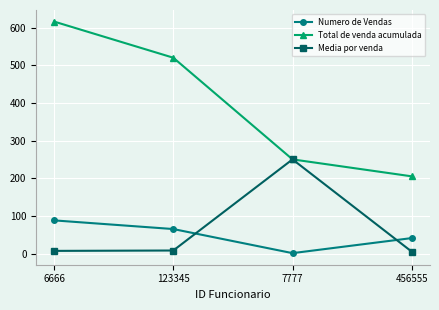

Between 123345 and 456555, which series saw the biggest shift?

Total de venda acumulada